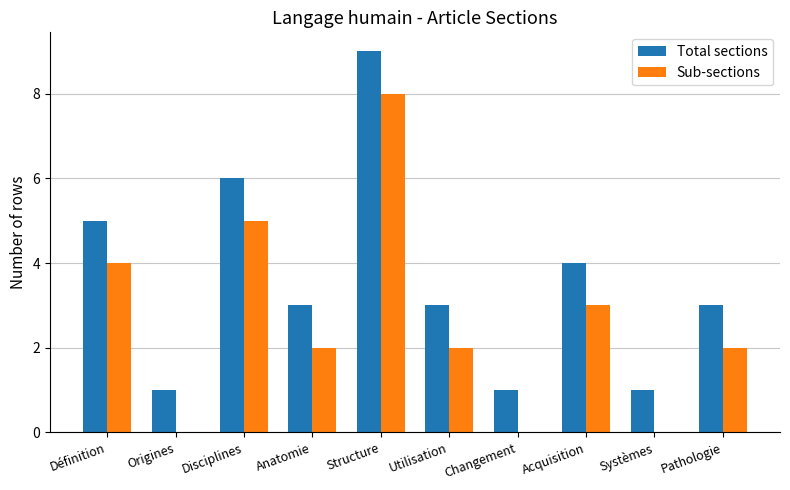

How many data points does each series have?

10